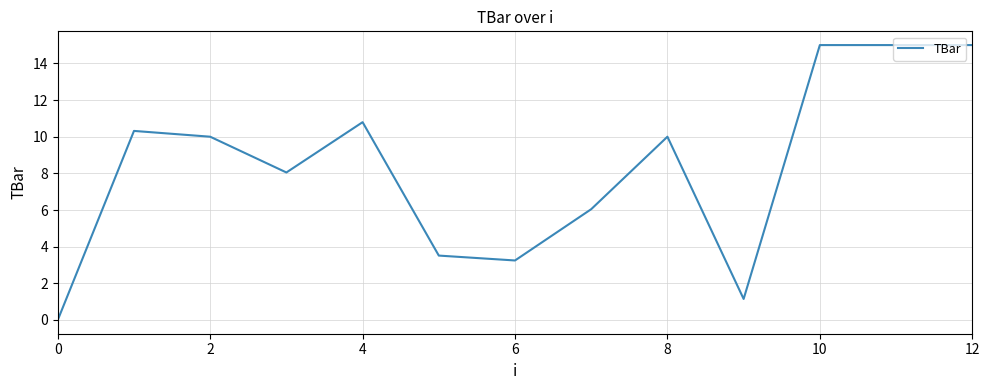

What is the maximum value shown in the chart?

15.0